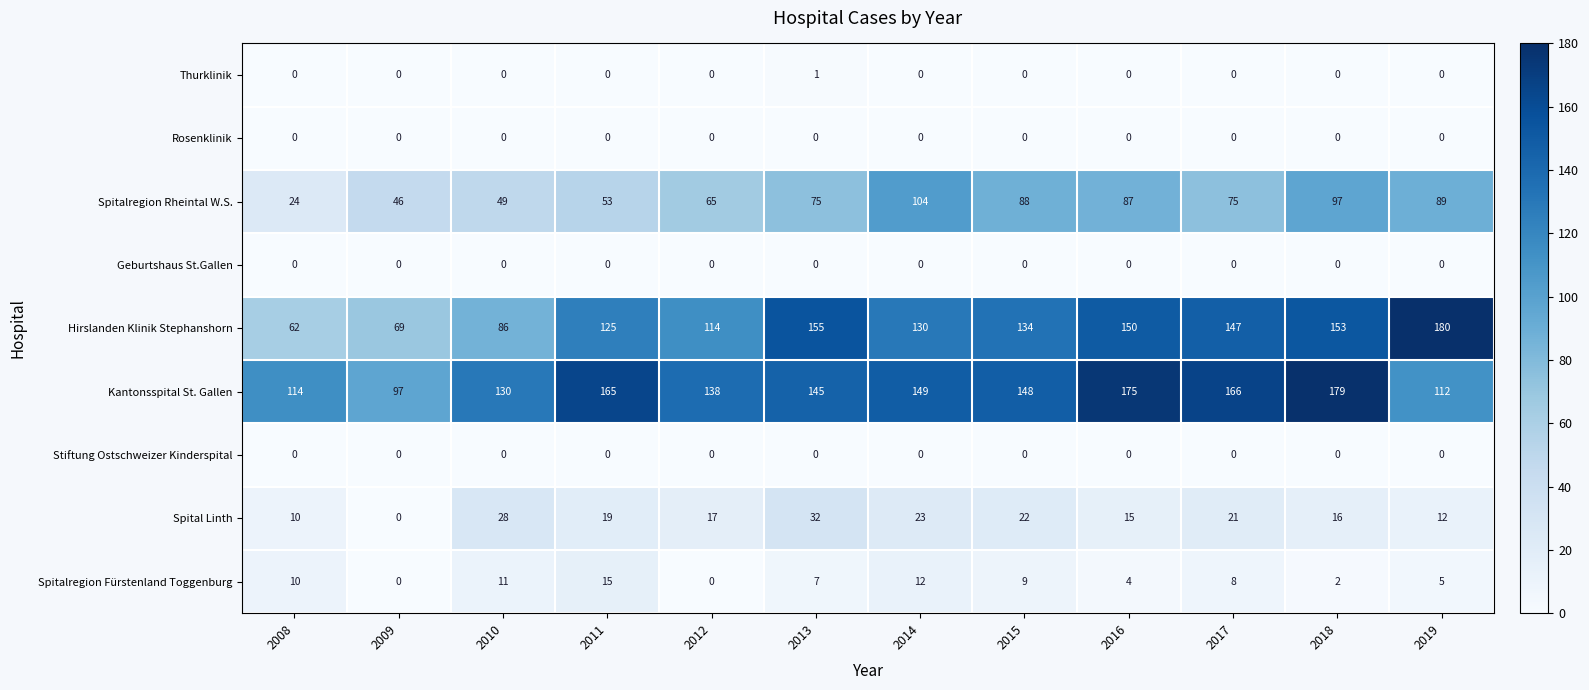

What is the difference between the second highest and minimum values in the Hirslanden Klinik Stephanshorn series?

93